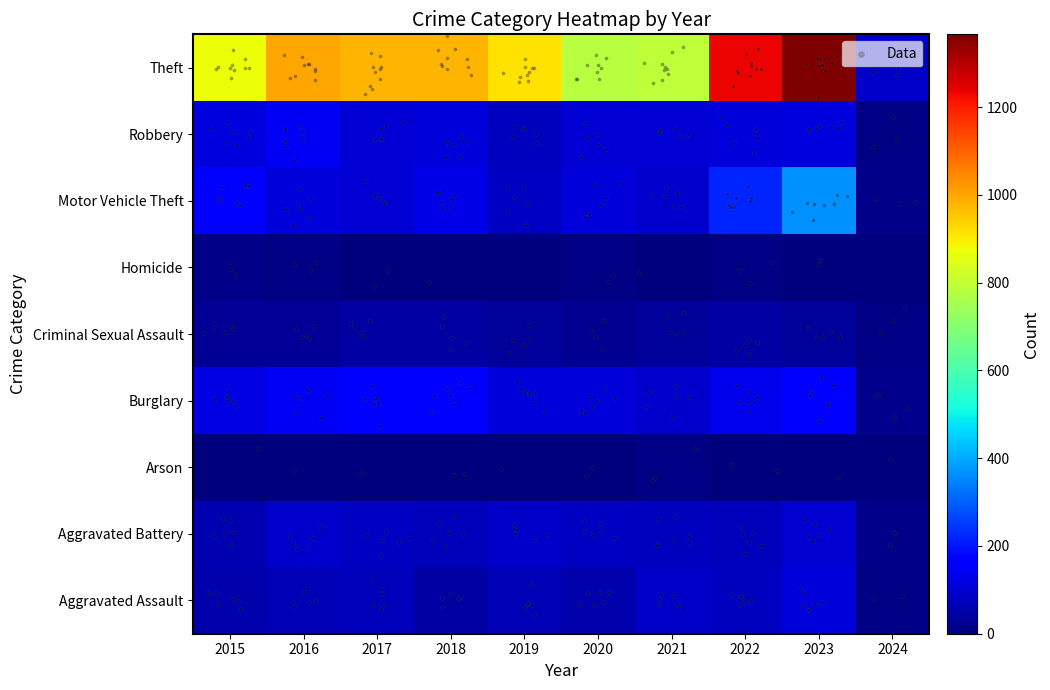

True or false: Theft has a value of 1235 at 2022.

True